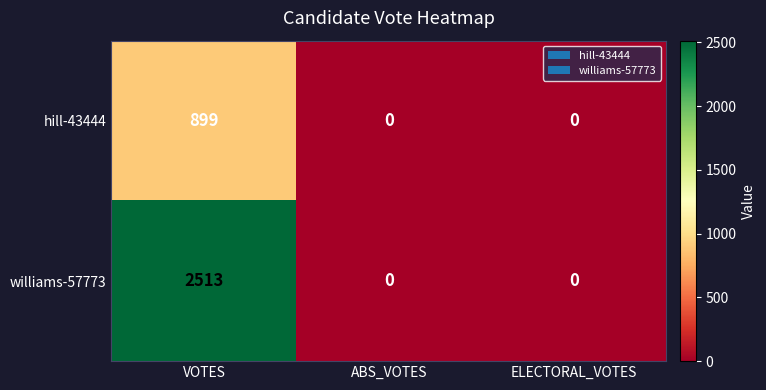

List the series in order of their peak value, highest first.

williams-57773, hill-43444